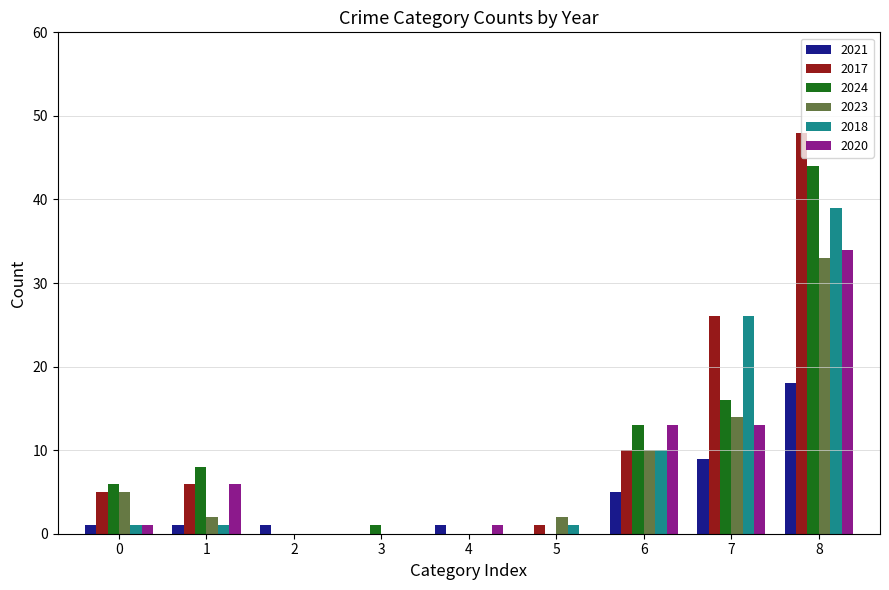

What is the sum of all 2020 values?

68